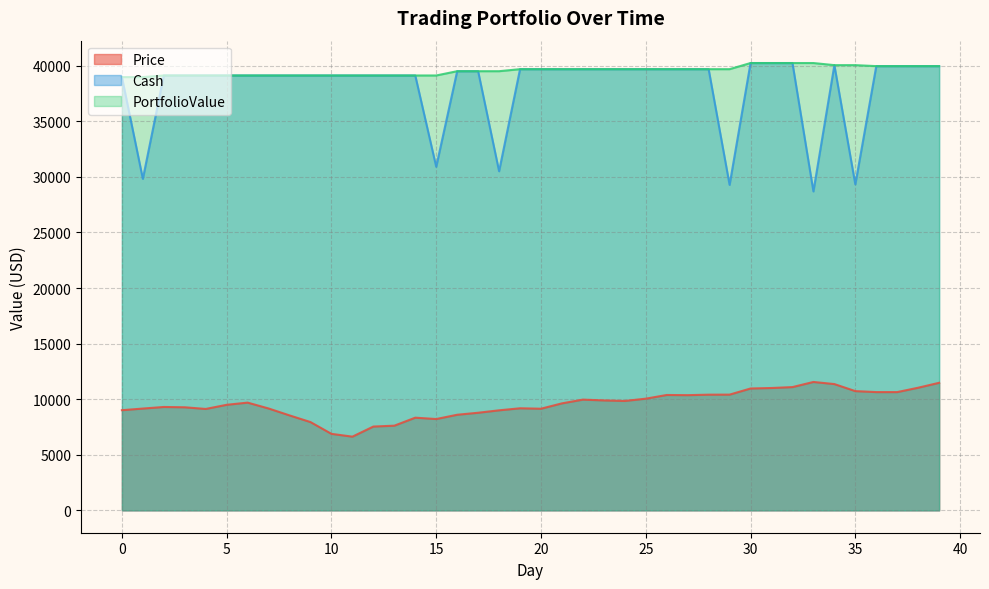

What is the value of the Cash point at the 4th from the left?

39125.1